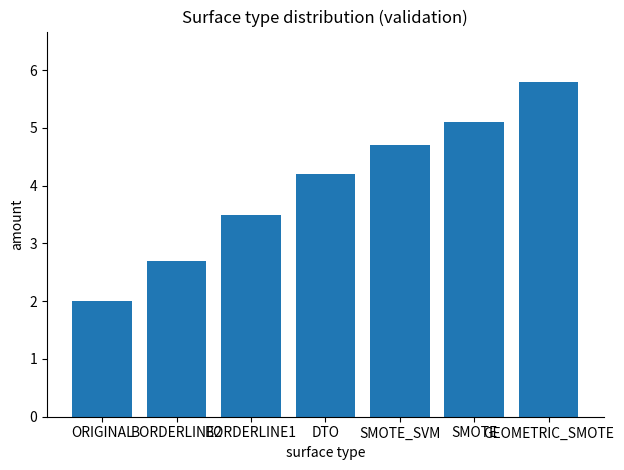

The chart shows a value of 3.5 at BORDERLINE1. True or false?

True